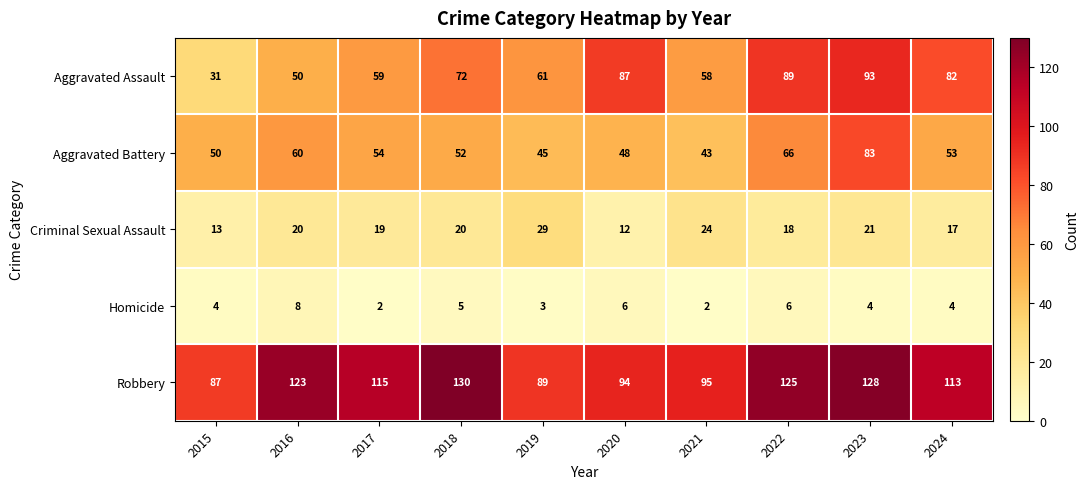

The value of Aggravated Assault at 2022 is 89. True or false?

True